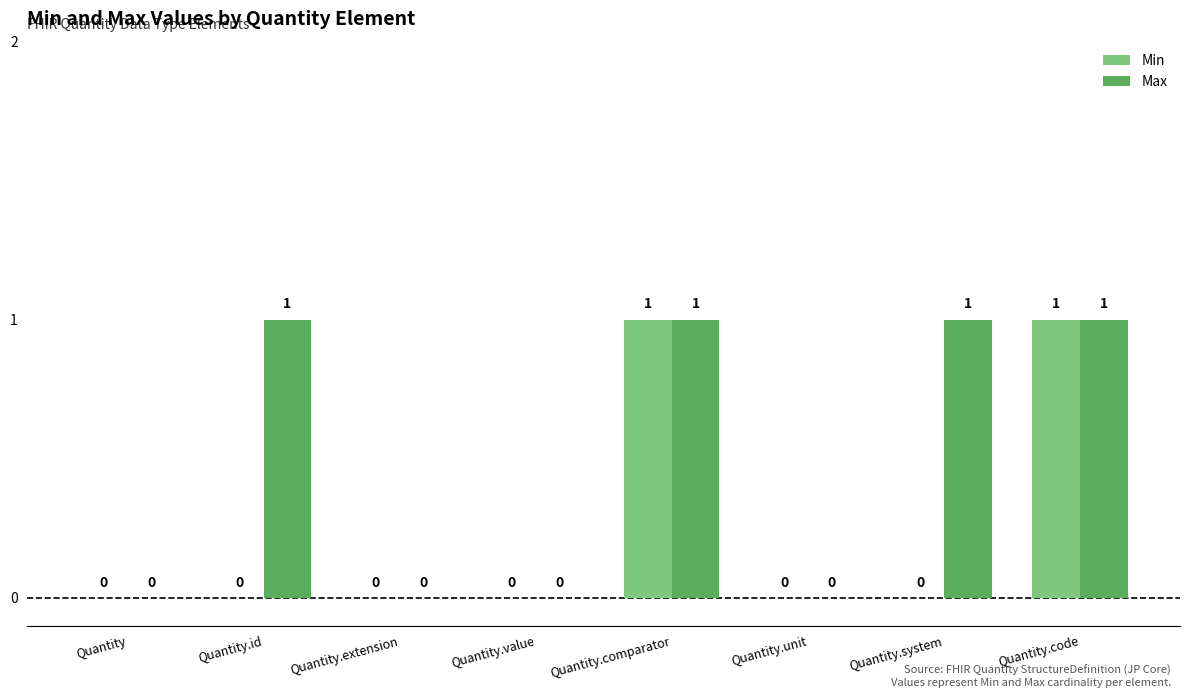

How many Max values are between 0 and 1?

8